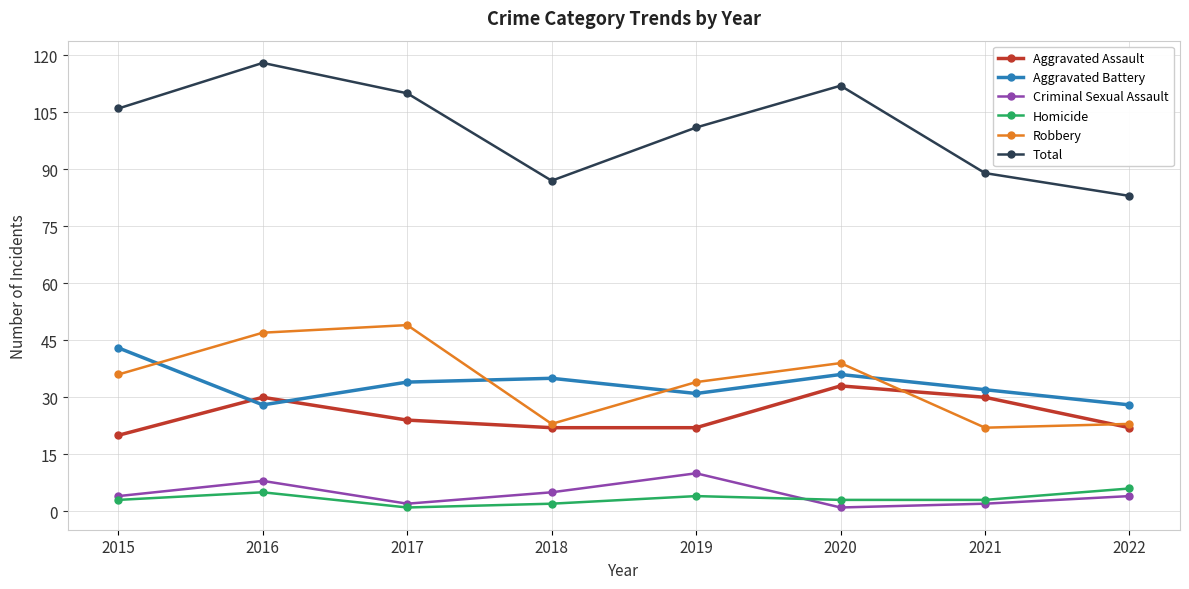

At which category does Homicide reach its first local peak?

2016